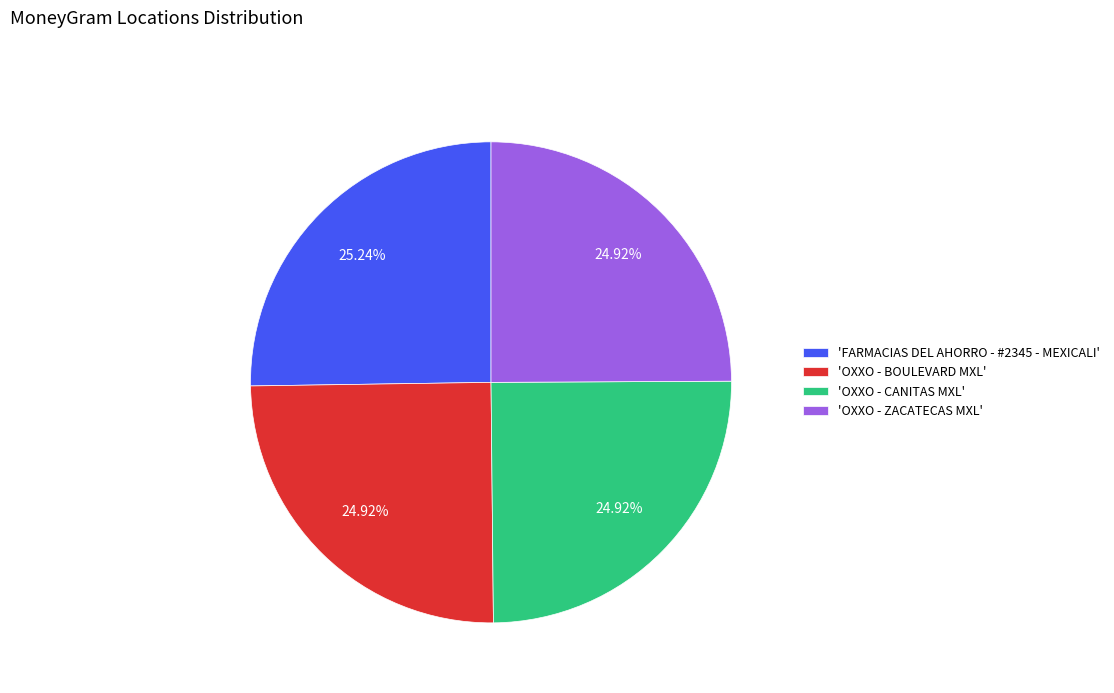

Approximately how many times larger is the value at 'OXXO - CANITAS MXL' compared to 'FARMACIAS DEL AHORRO - #2345 - MEXICALI'?

1.0